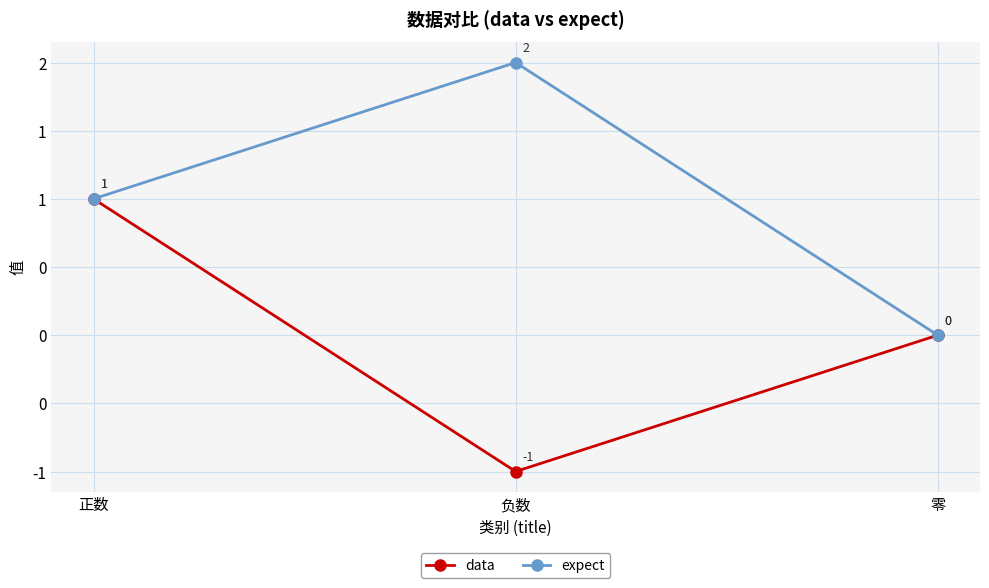

Is this an area chart (filled region under the line)?

No